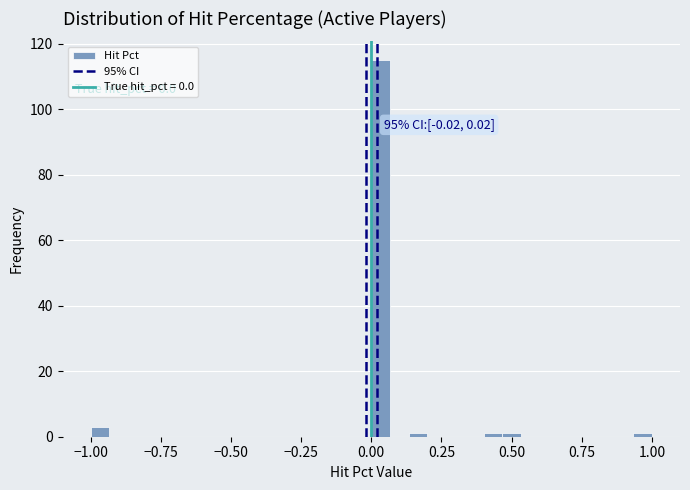

Read against the x-axis, roughly where is the centre of the tallest bar?

0.05